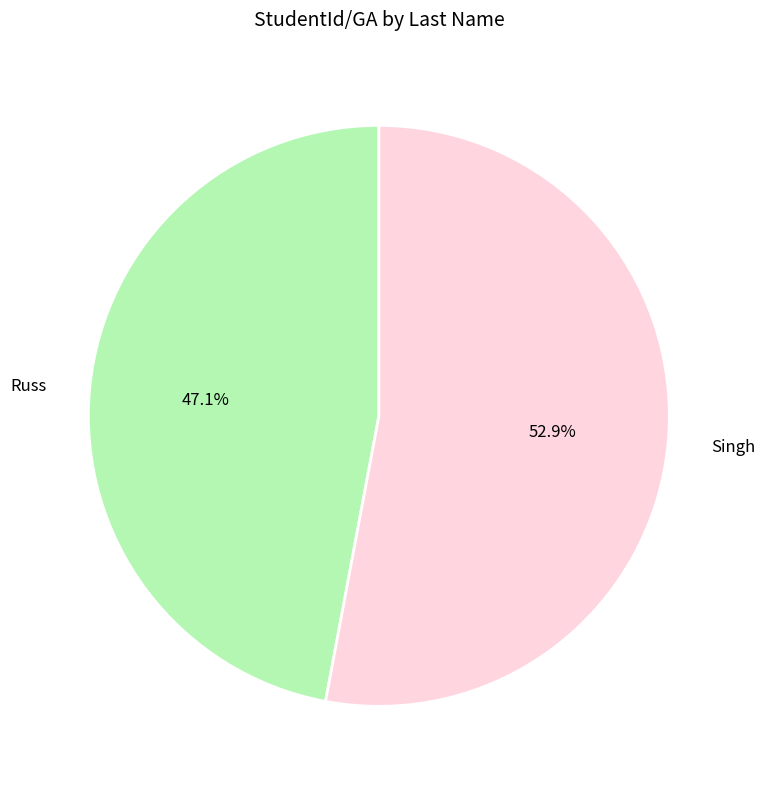

Is the sum of Singh and Russ greater than half?

Yes